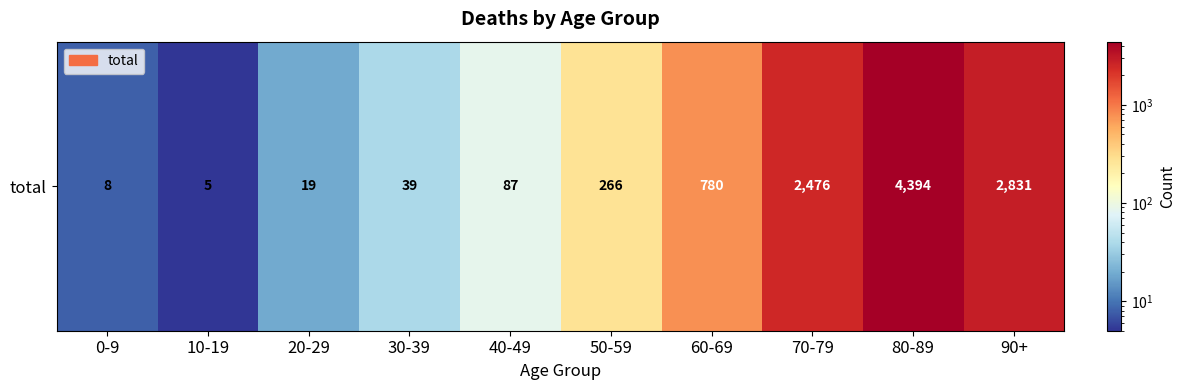

Rank the categories by value from lowest to highest.

10-19, 0-9, 20-29, 30-39, 40-49, 50-59, 60-69, 70-79, 90+, 80-89